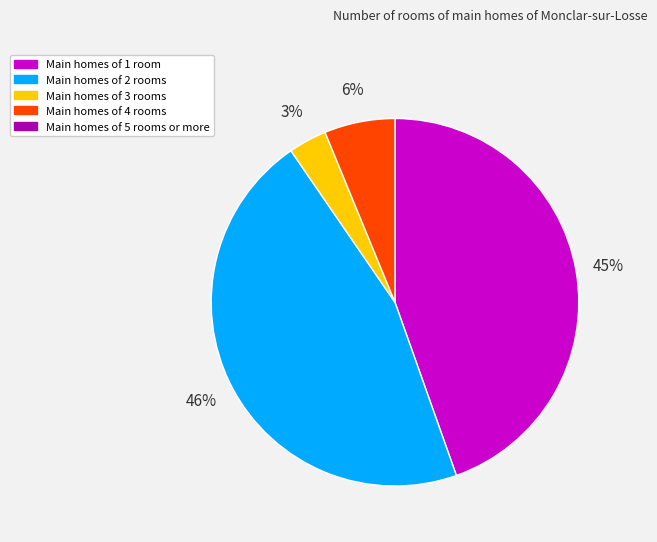

Is there a majority slice in this chart?

No